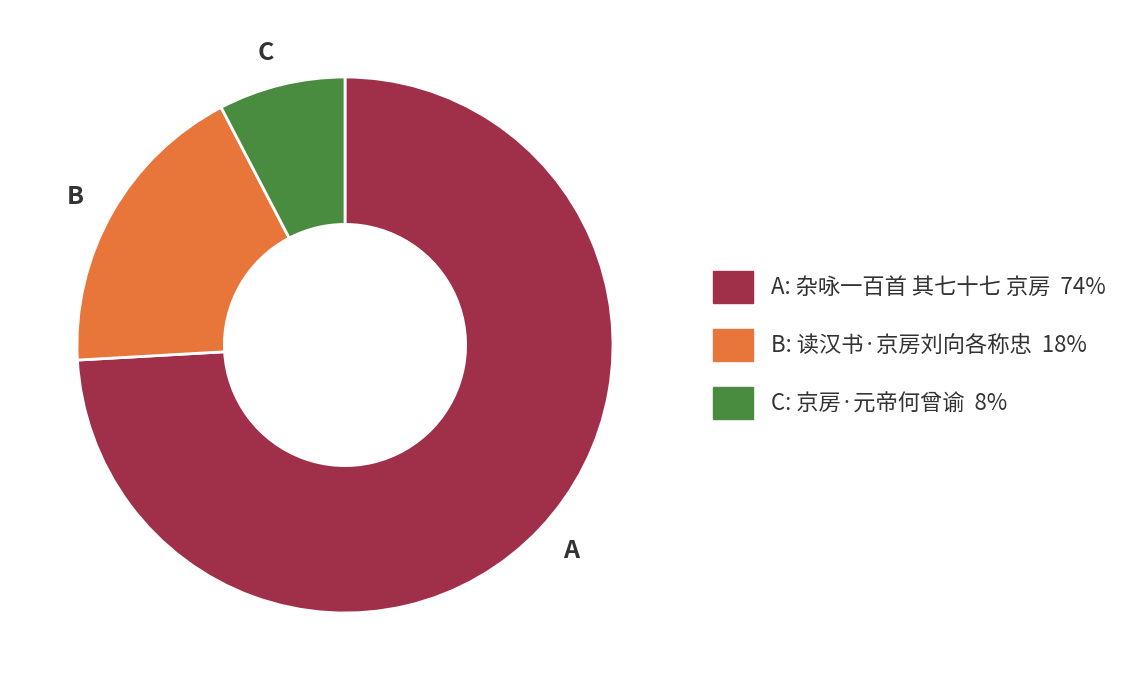

True or false: A accounts for 86% of the total.

False